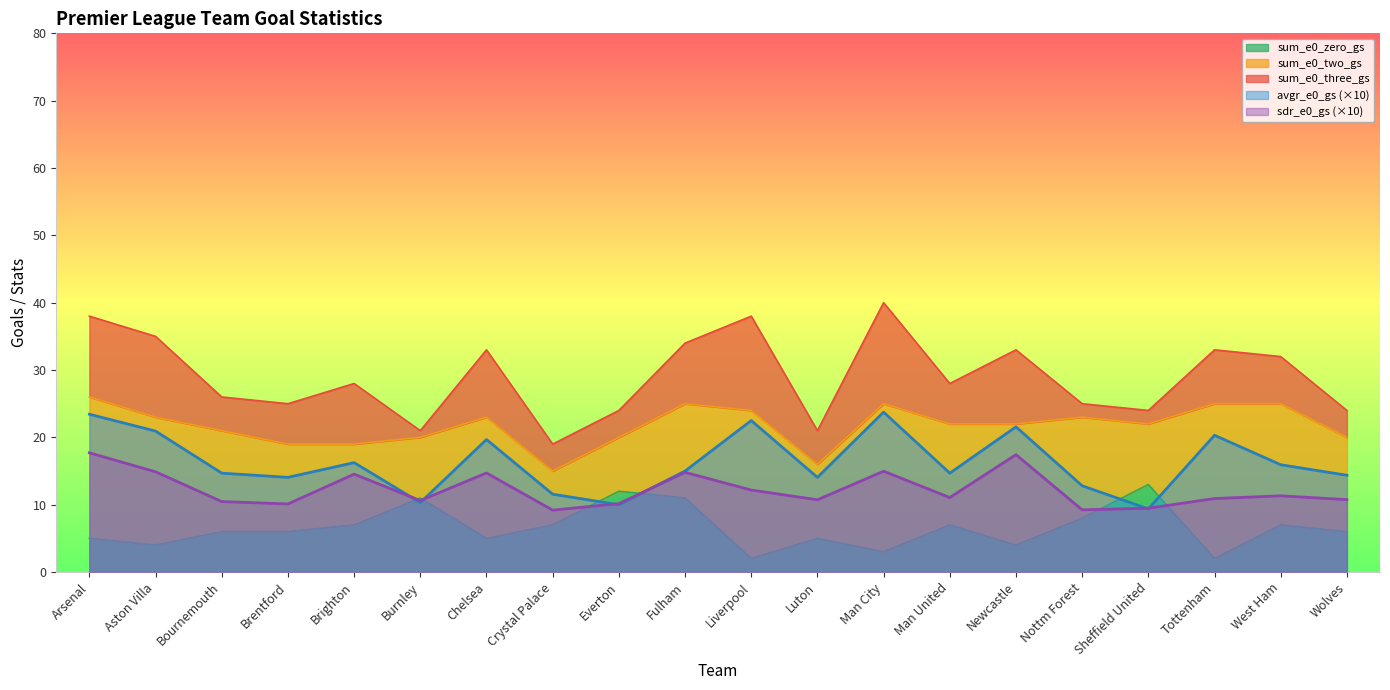

How many intersections are there between avgr_e0_gs and sum_e0_zero_gs?

6